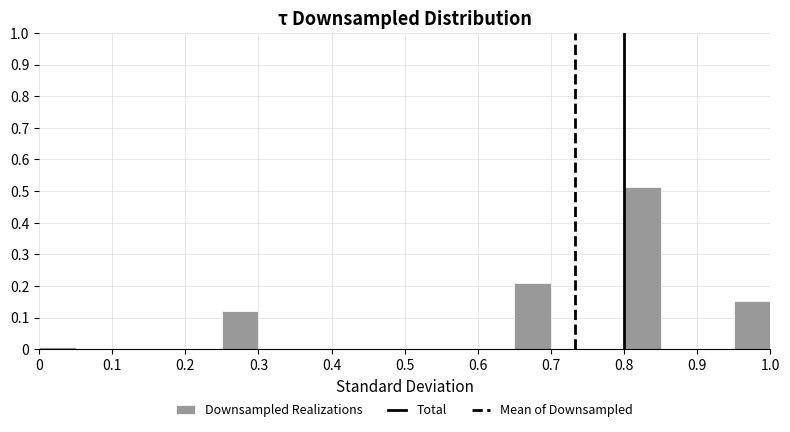

Reading left to right, transcribe this chart: for each bar, give the range it covers on the x-axis and its height. The values are not printed on the chart, so give them approximately, as read against the axis.

0.00 to 0.05: under 0.01
0.05 to 0.10: 0
0.10 to 0.15: 0
0.15 to 0.20: 0
0.20 to 0.25: 0
0.25 to 0.30: 0.12
0.30 to 0.35: 0
0.35 to 0.40: 0
0.40 to 0.45: 0
0.45 to 0.50: 0
0.50 to 0.55: 0
0.55 to 0.60: 0
0.60 to 0.65: 0
0.65 to 0.70: 0.21
0.70 to 0.75: 0
0.75 to 0.80: 0
0.80 to 0.85: 0.51
0.85 to 0.90: 0
0.90 to 0.95: 0
0.95 to 1.00: 0.15